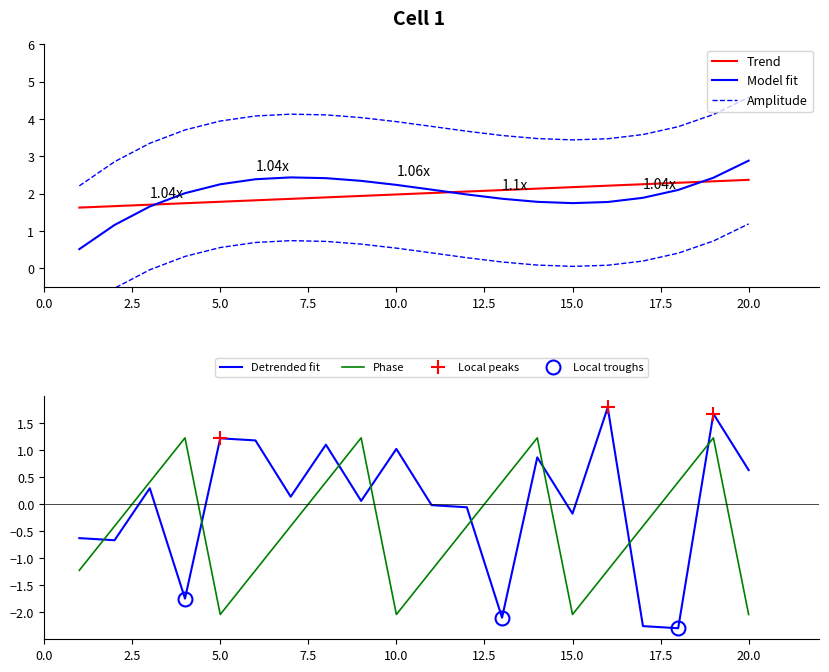

List the labels in order of value, largest first.

16, 19, 5, 6, 8, 10, 14, 20, 3, 7, 9, 11, 12, 15, 1, 2, 4, 13, 17, 18